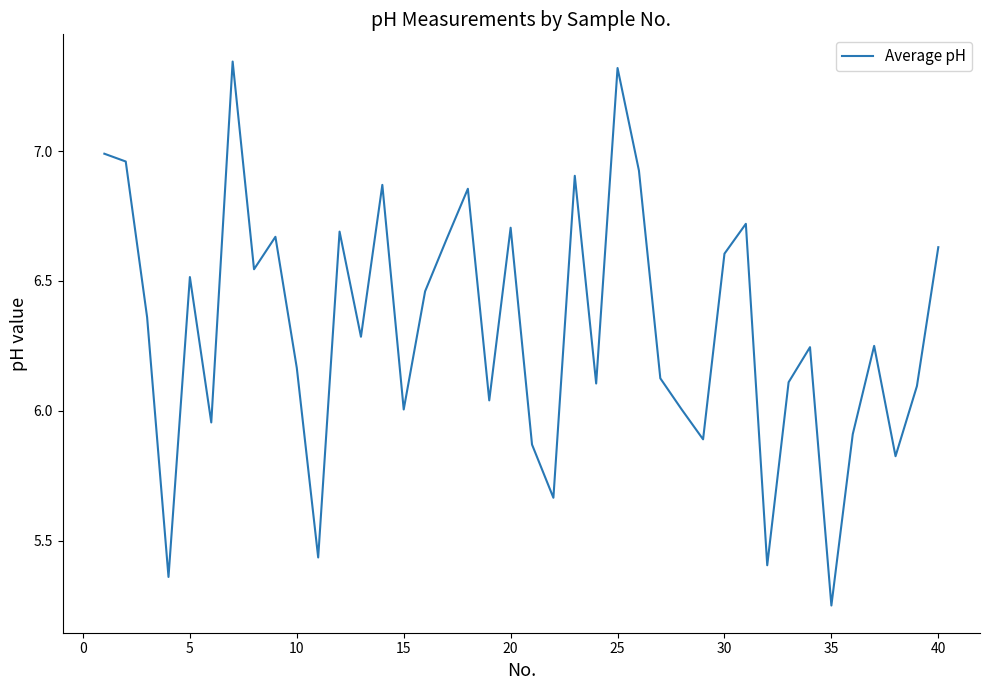

What is the difference between the maximum and minimum values?

2.1